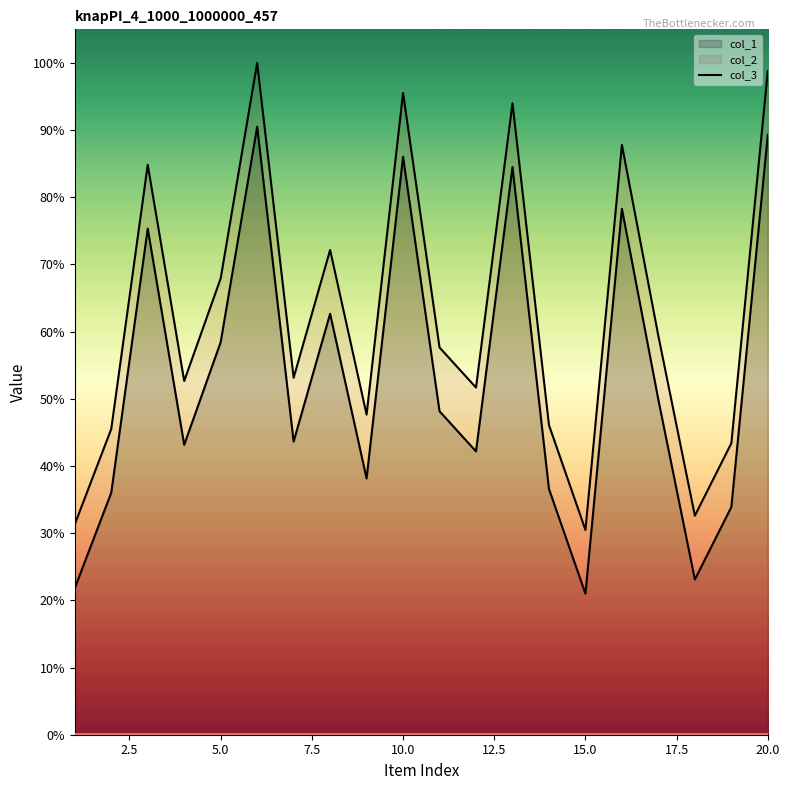

What is the sum of all col_1 values?

11189011